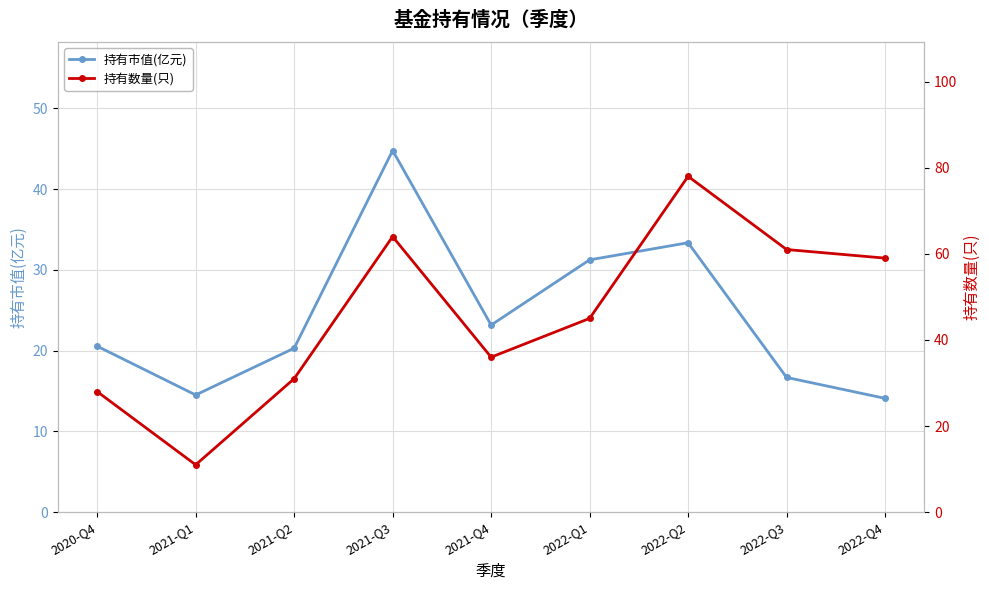

What is the maximum value shown in the chart?

78.0